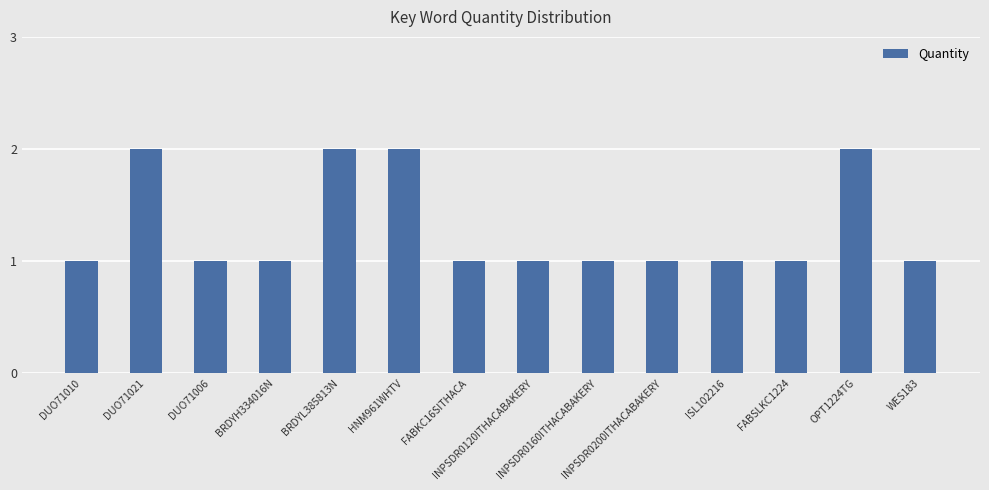

What is the approximate value at OPT1224TG?

2